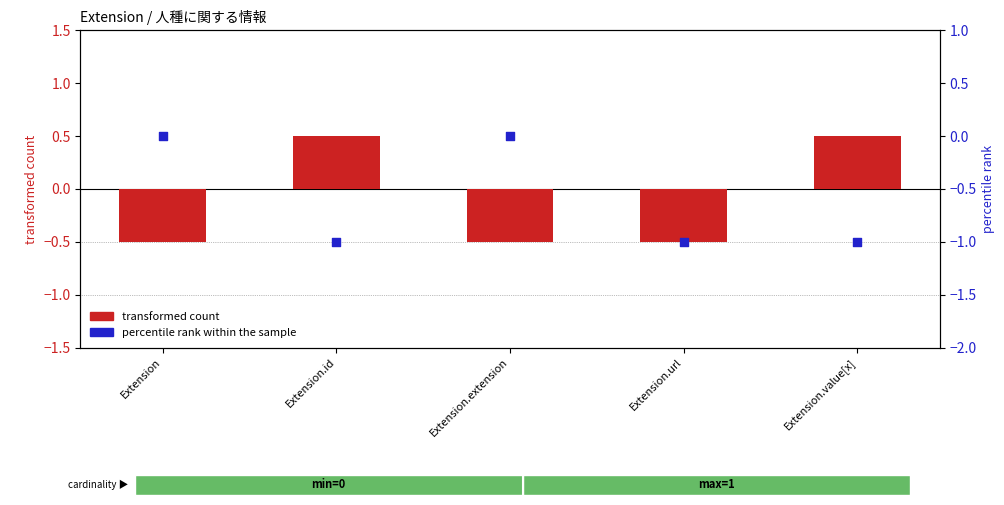

At which category is the sum across all series the highest?

Extension